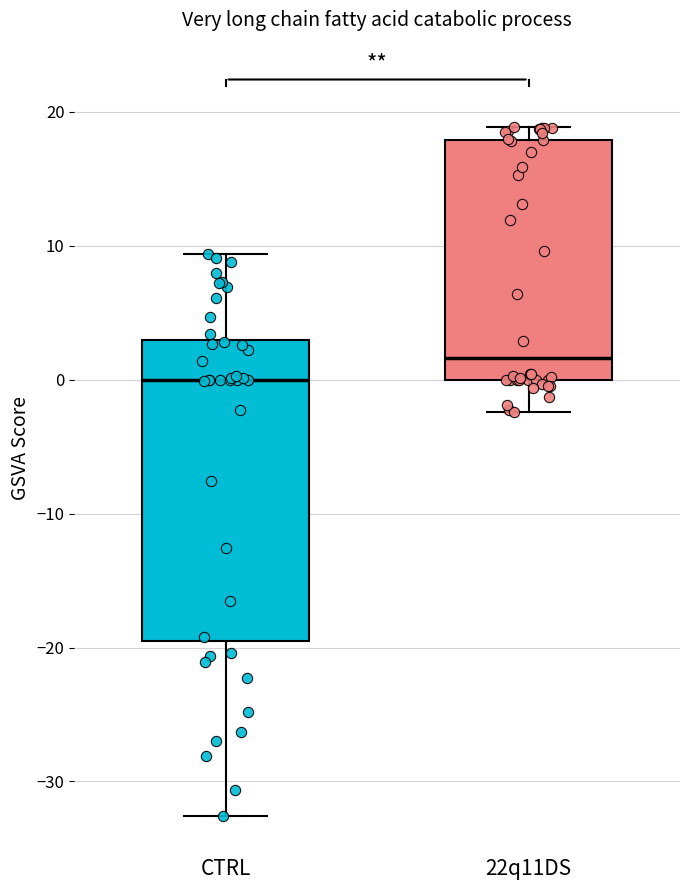

Comparing the boxes themselves (not the whiskers), which one is the tallest?

CTRL